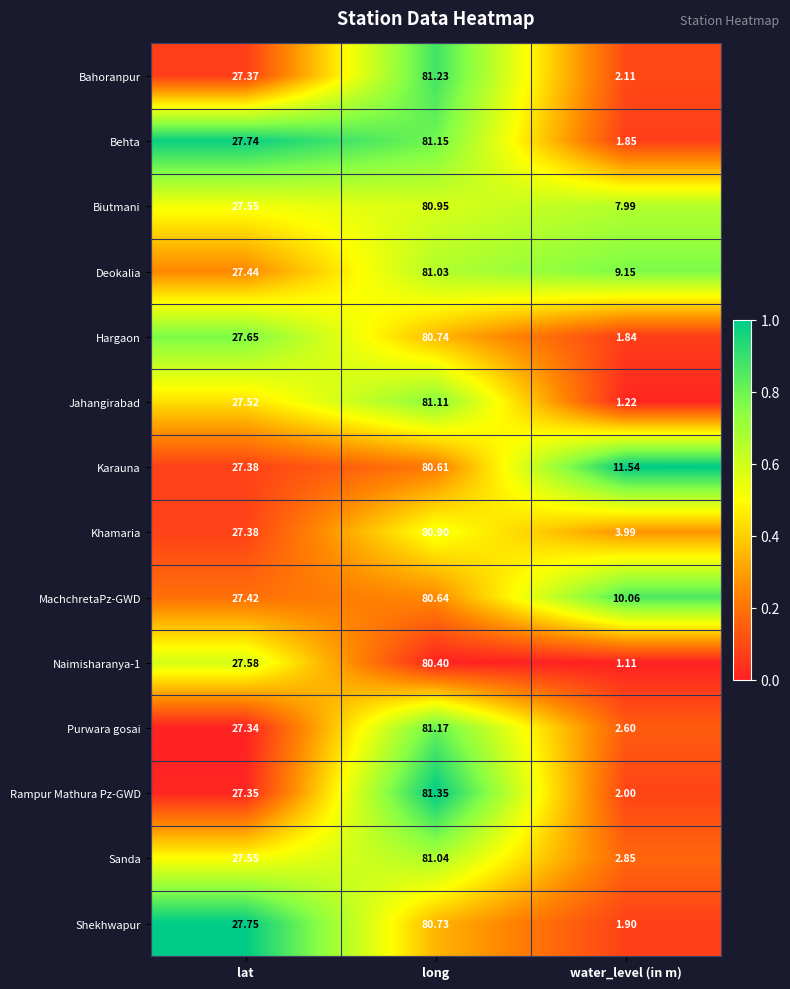

Rank the categories by Karauna value from highest to lowest.

long, lat, water_level (in m)